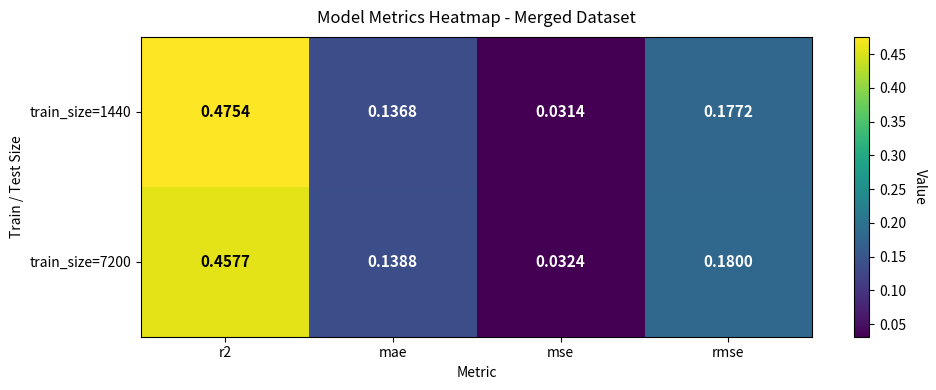

Is the value of train_size=7200 at r2 greater than the value of train_size=1440 at mae?

Yes